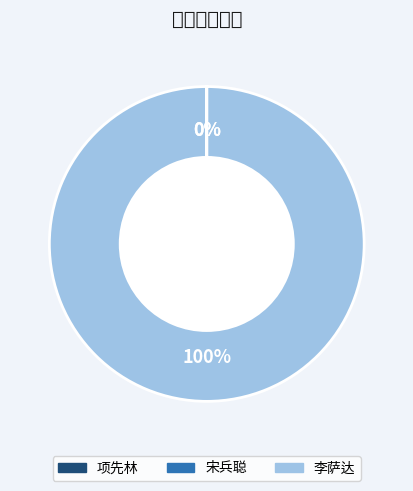

Does 李萨达 account for over 50% of the chart?

Yes